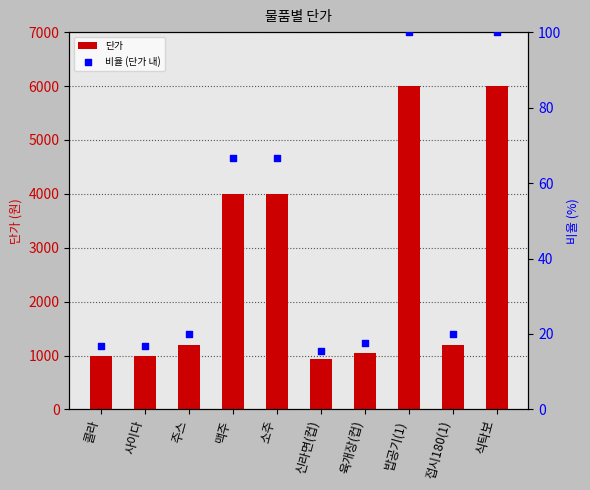

What is the total value across all series at 육개장(컵)?

1067.5